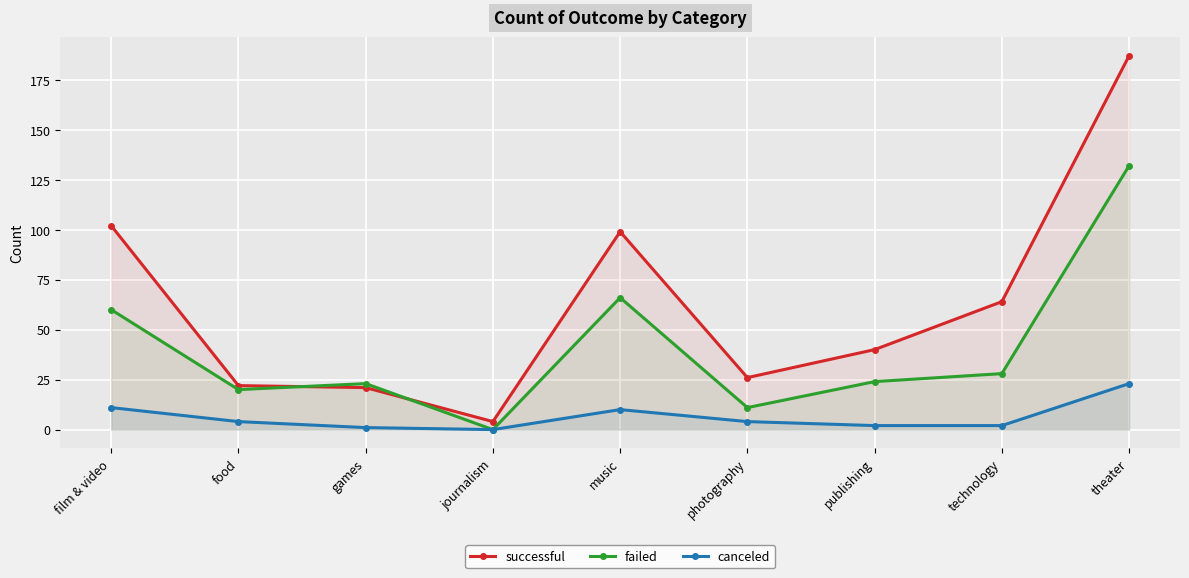

The failed series shows 9 at food. True or false?

False